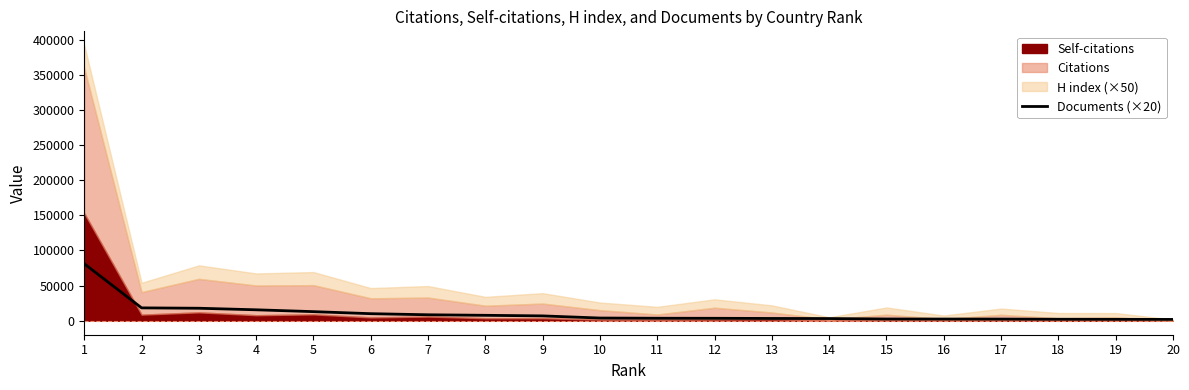

What is the difference between the second highest and minimum values?

16440